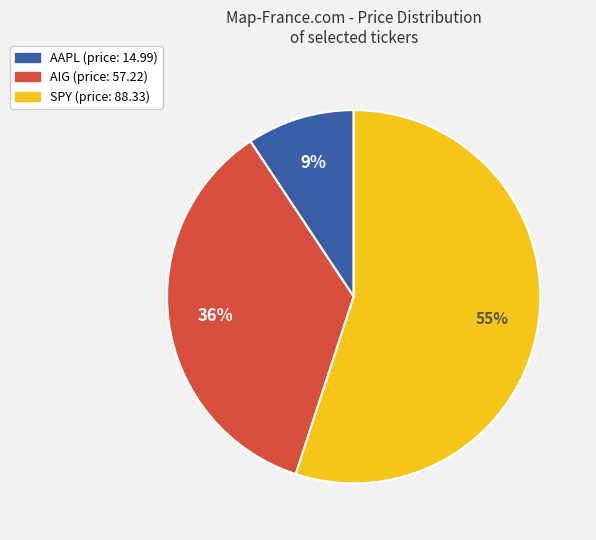

To the nearest percent, what is the average slice percentage?

33%